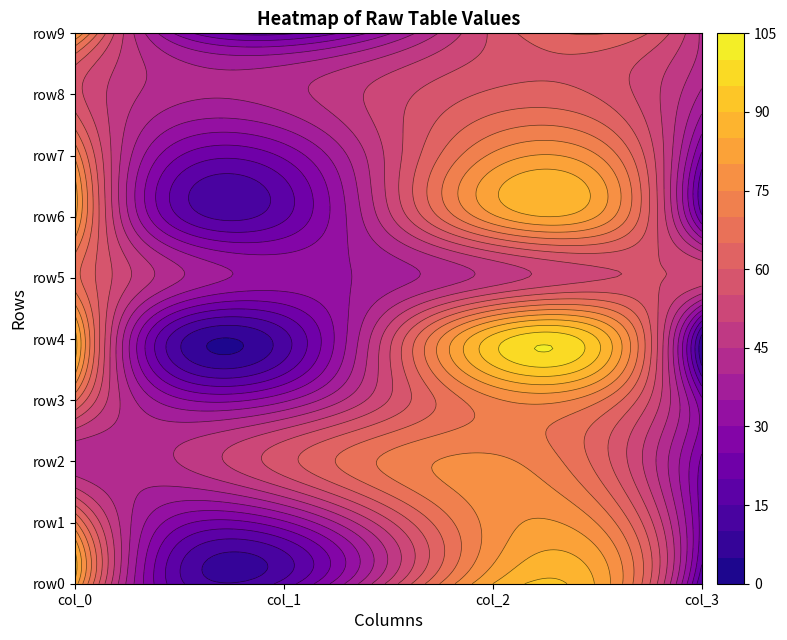

What is the difference between the maximum and minimum values in the row1 series?

54